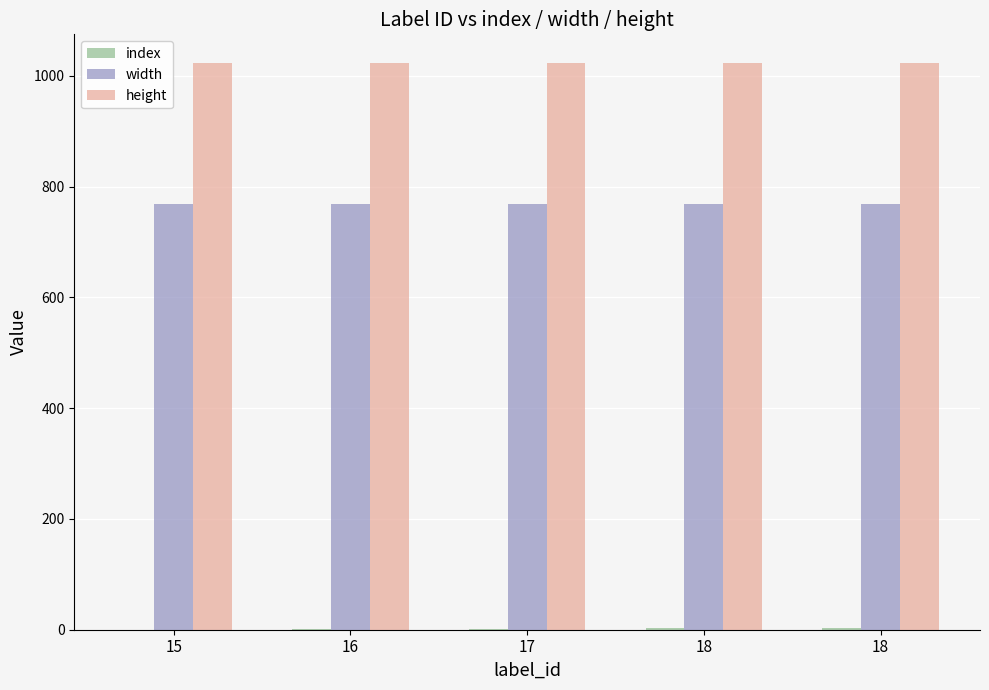

How many data points does each series have?

5